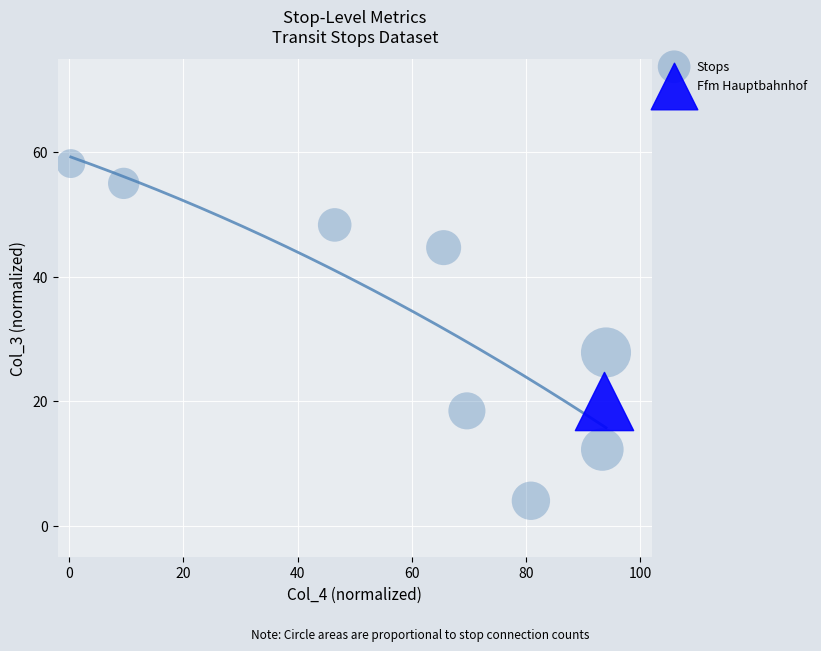

What are all the series names shown in the legend?

Stops, Ffm Hauptbahnhof